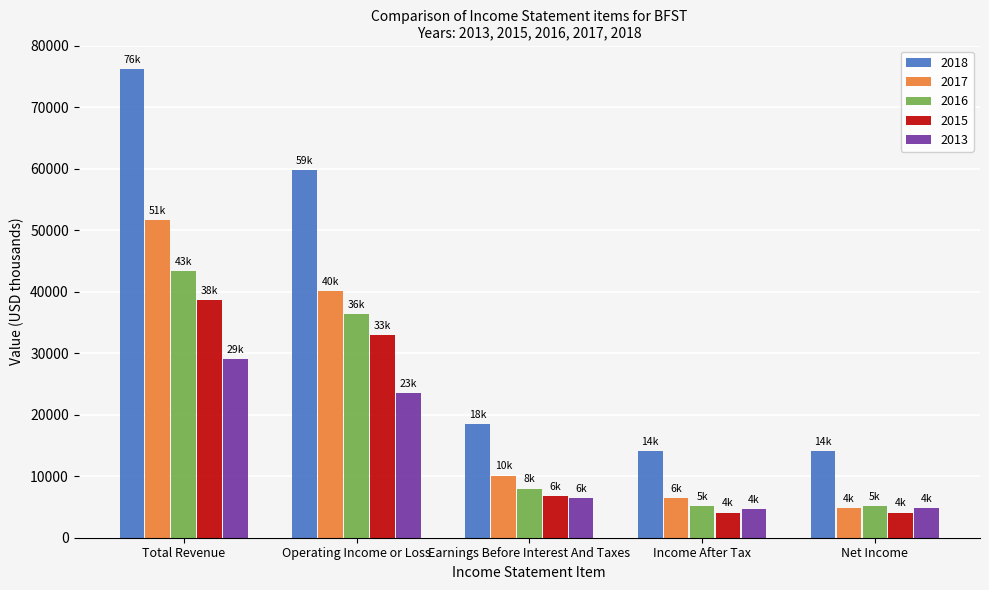

List the series in order of their peak value, highest first.

2018, 2017, 2016, 2015, 2013